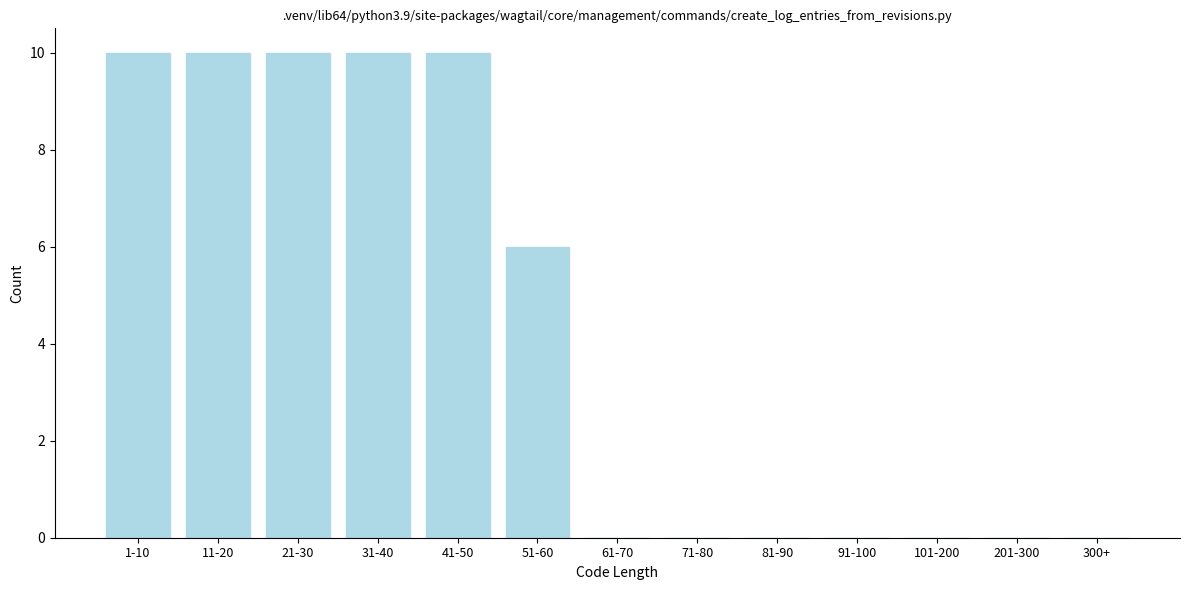

Reading right to left, transcribe all the data shown in this chart.

300+=0	201-300=0	101-200=0	91-100=0	81-90=0	71-80=0	61-70=0	51-60=6	41-50=10	31-40=10	21-30=10	11-20=10	1-10=10